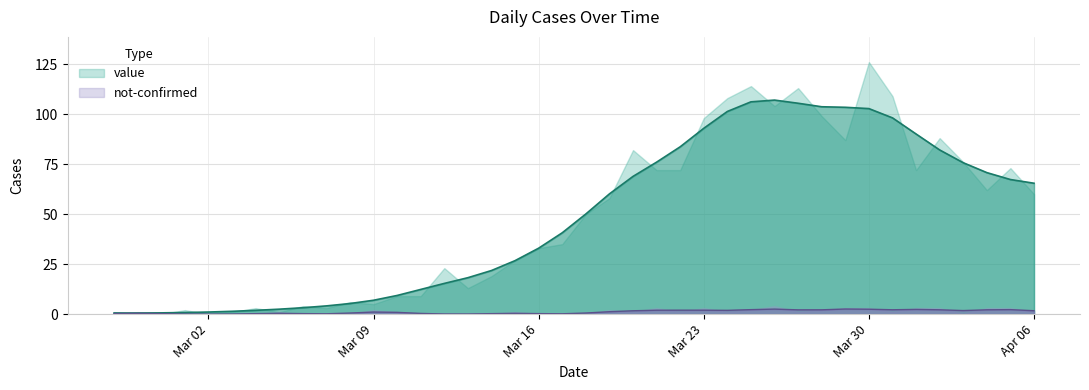

What is the label of the 36th point from the left?

2020-04-02